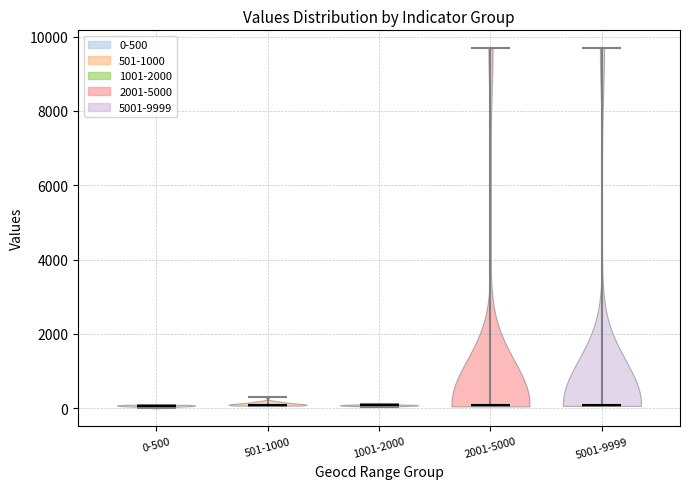

Reading left to right, read every violin against the y-axis: where its median line is, and the lowest and highest points it reaches. The values are not printed on the chart, so give them approximately, as read against the axis.

0-500: median line 0, lowest point 0, highest point 0
501-1000: median line 200, lowest point 0, highest point 400
1001-2000: median line 0, lowest point 0, highest point 200
2001-5000: median line 0, lowest point 0, highest point 9600
5001-9999: median line 0, lowest point 0, highest point 9600